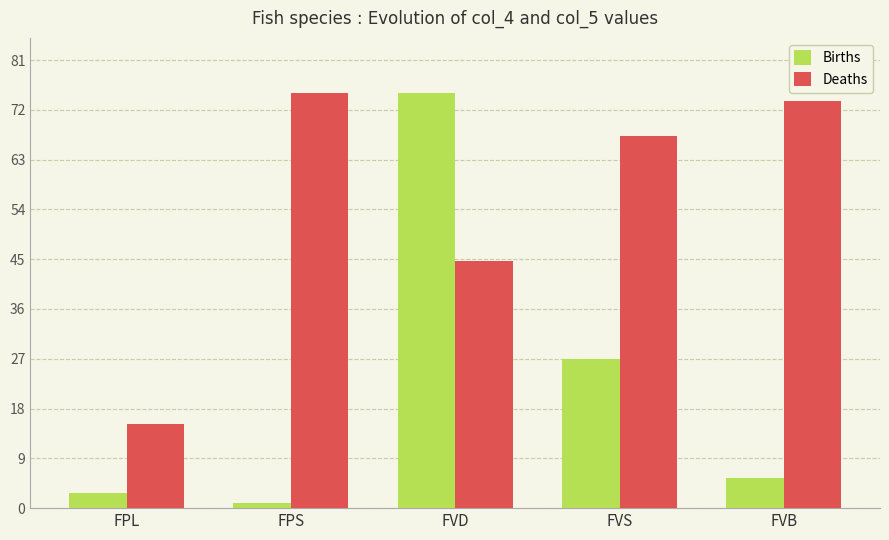

What is the lowest value of the Deaths series?

15.1